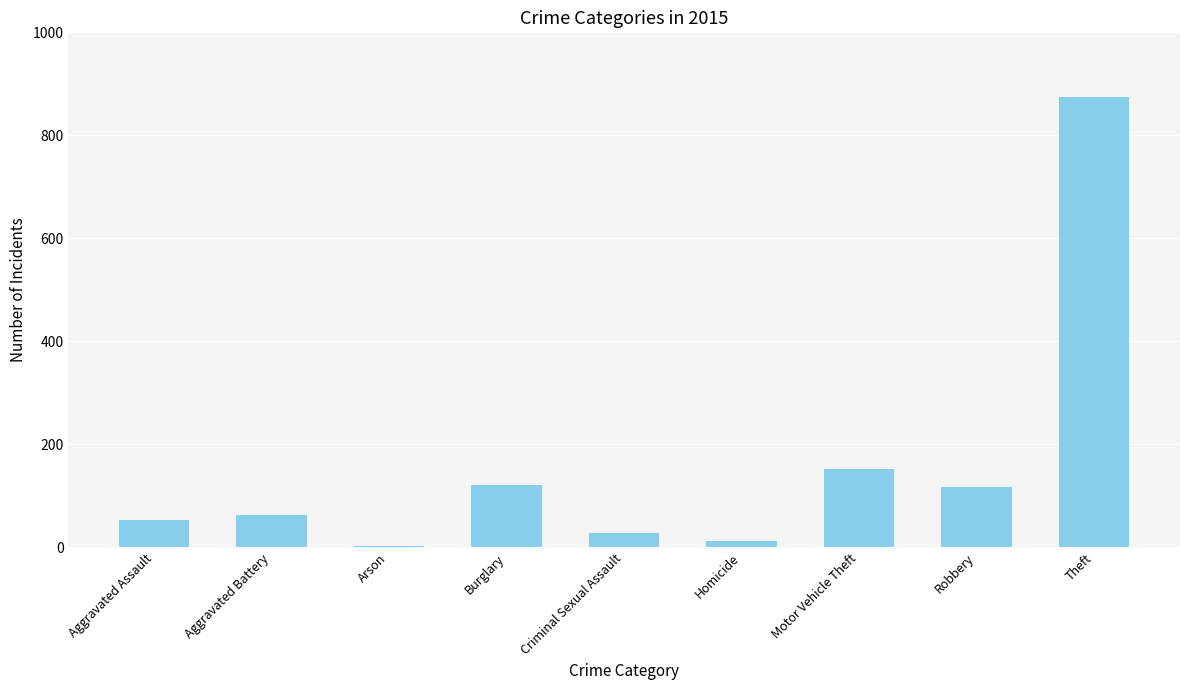

Which label corresponds to the largest value in the chart?

Theft